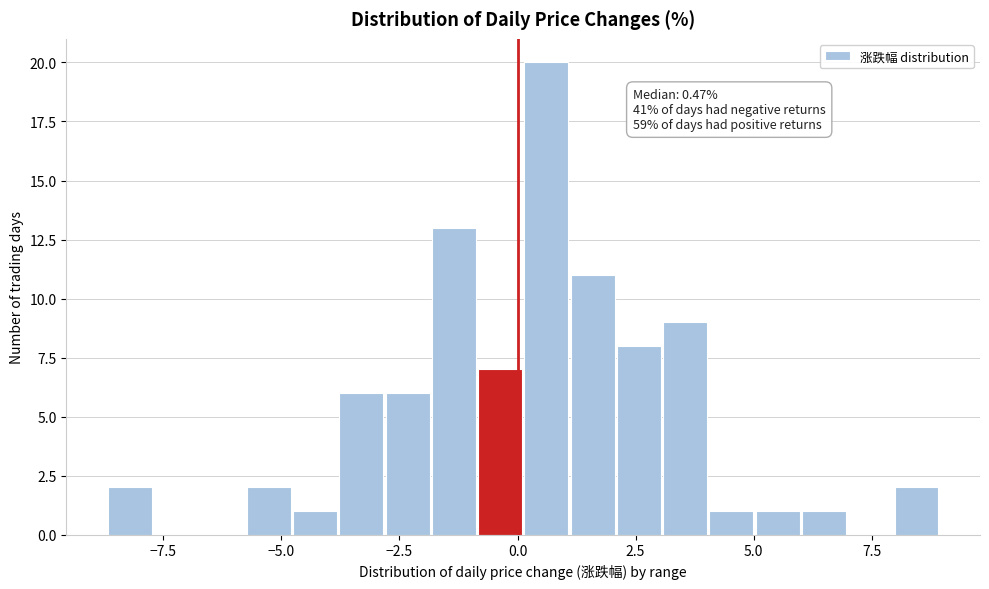

Read against the x-axis, roughly where is the centre of the tallest bar?

0.5